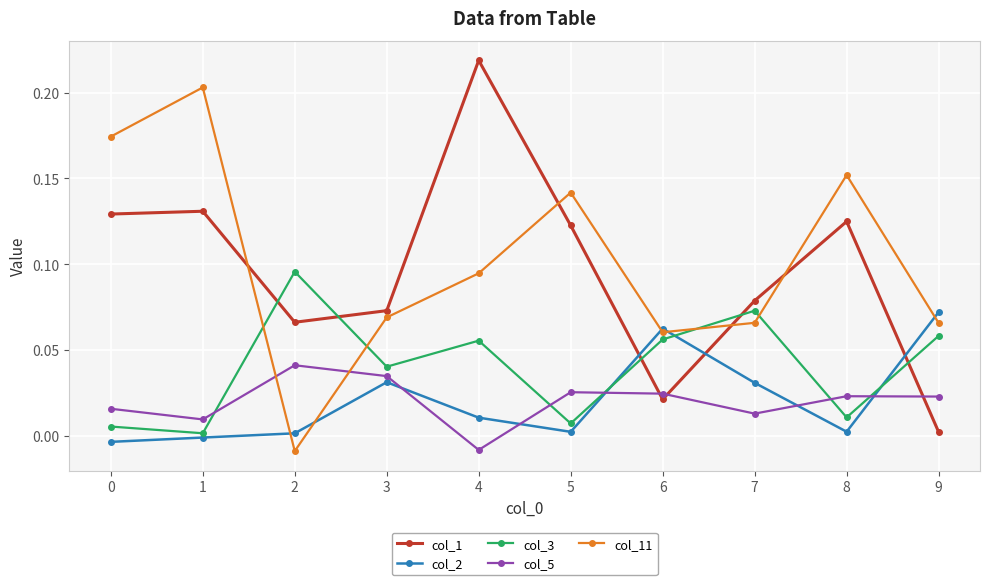

Rank the series by their maximum value, from highest to lowest.

col_1, col_11, col_3, col_2, col_5